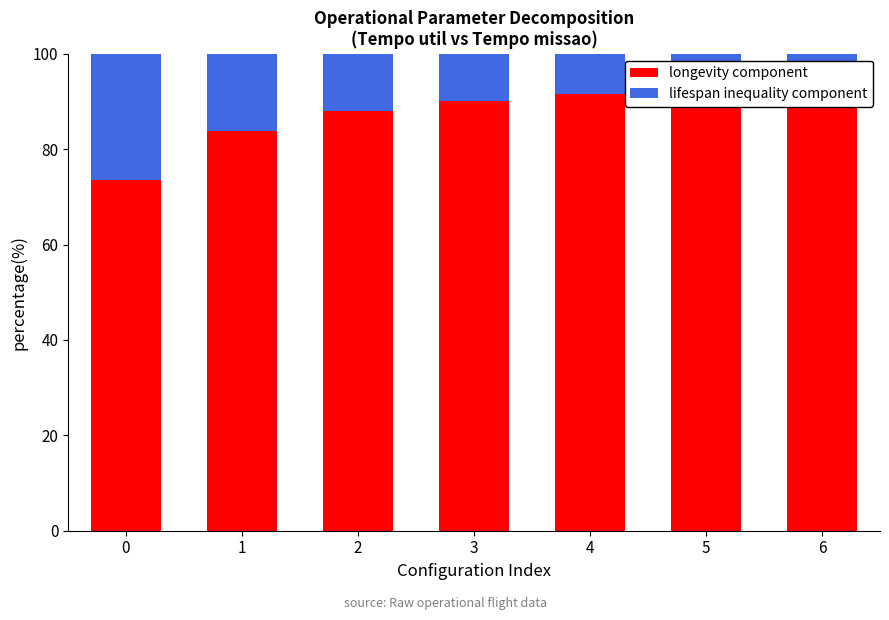

How many values in the lifespan inequality component series exceed 9?

4